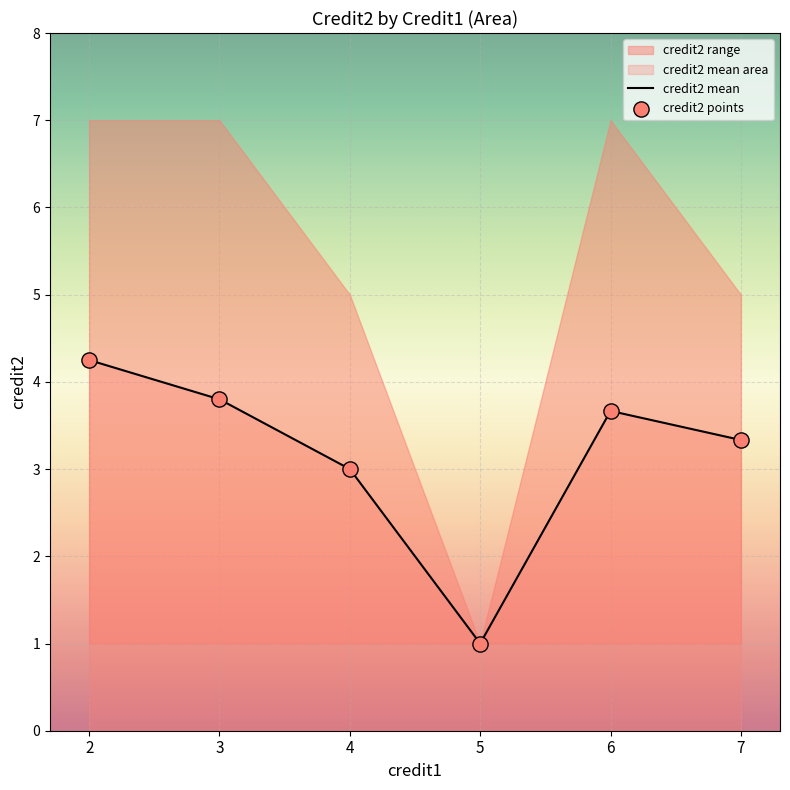

Which category has the lowest value in the credit2 mean series?

5